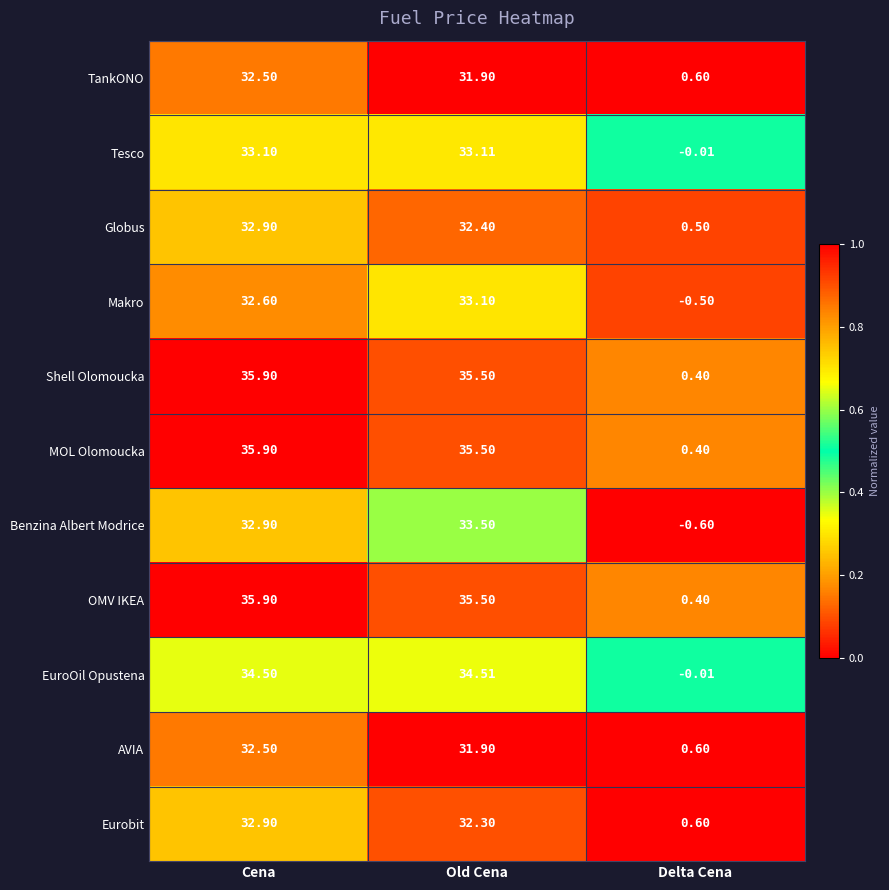

At which category is the sum across all series the highest?

Cena